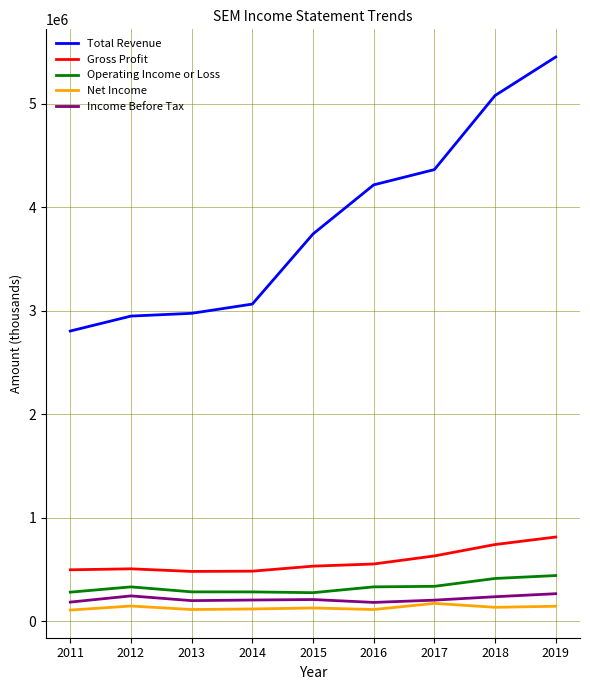

Does the chart have visible grid lines?

Yes